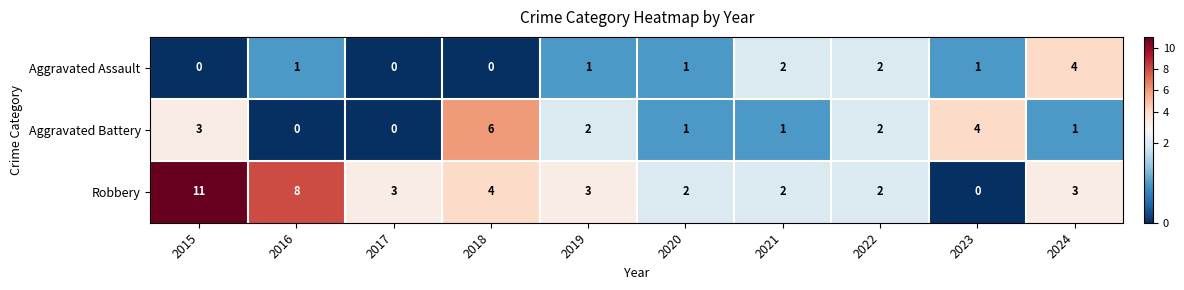

At which category is the sum across all series the highest?

2015